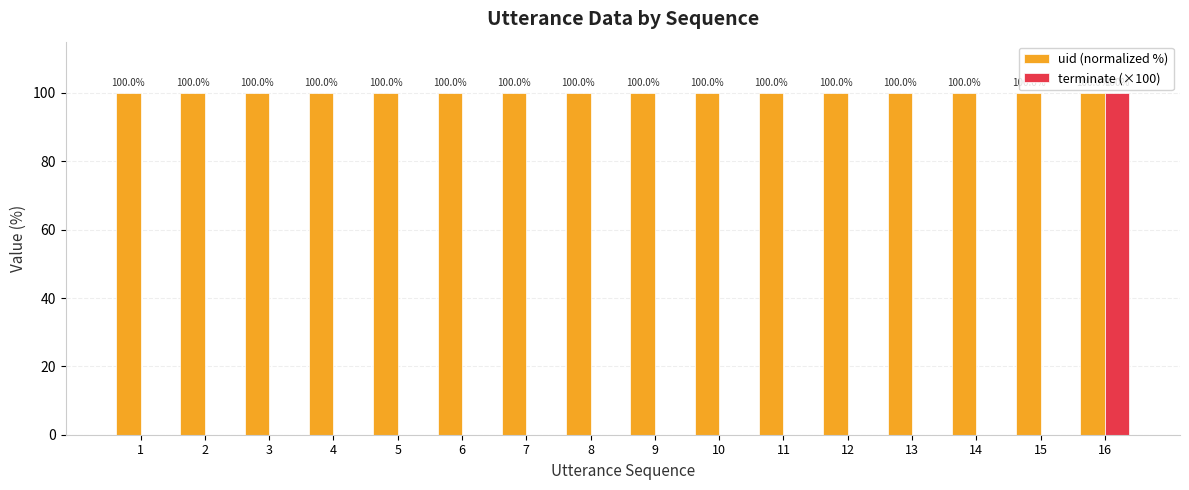

Are the bars horizontal?

No